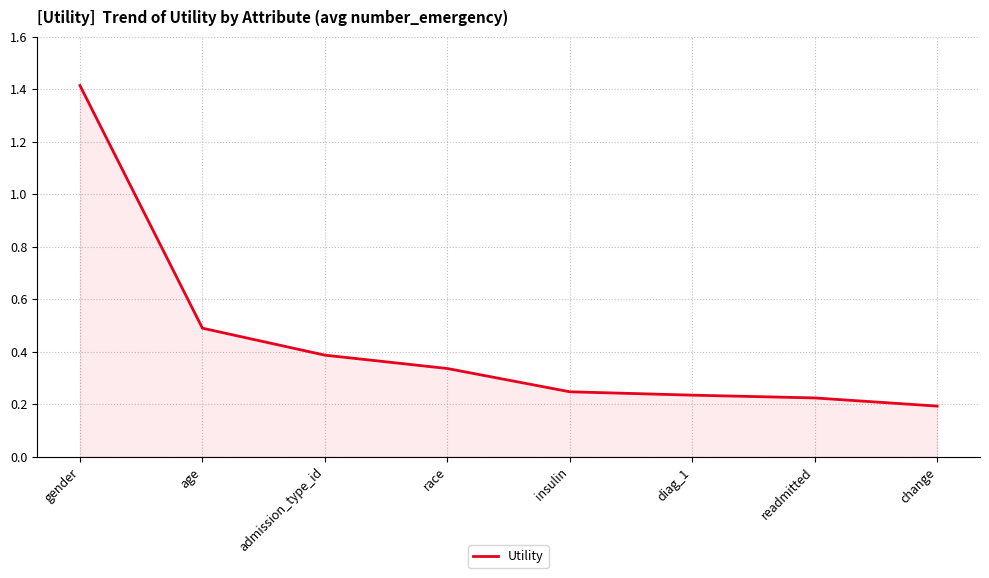

True or false: there are more than 1 points higher than both neighbors.

False